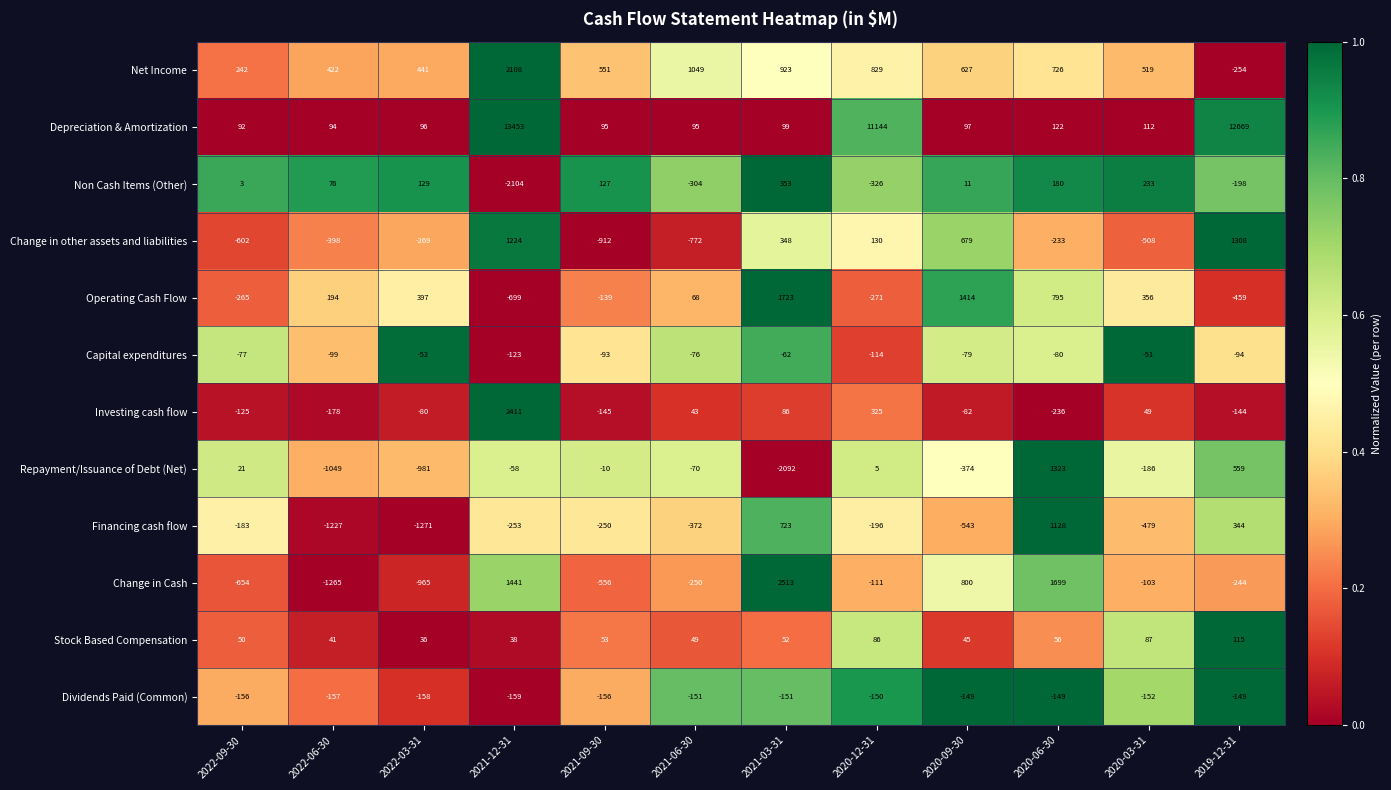

What is the maximum value shown in the chart?

13453